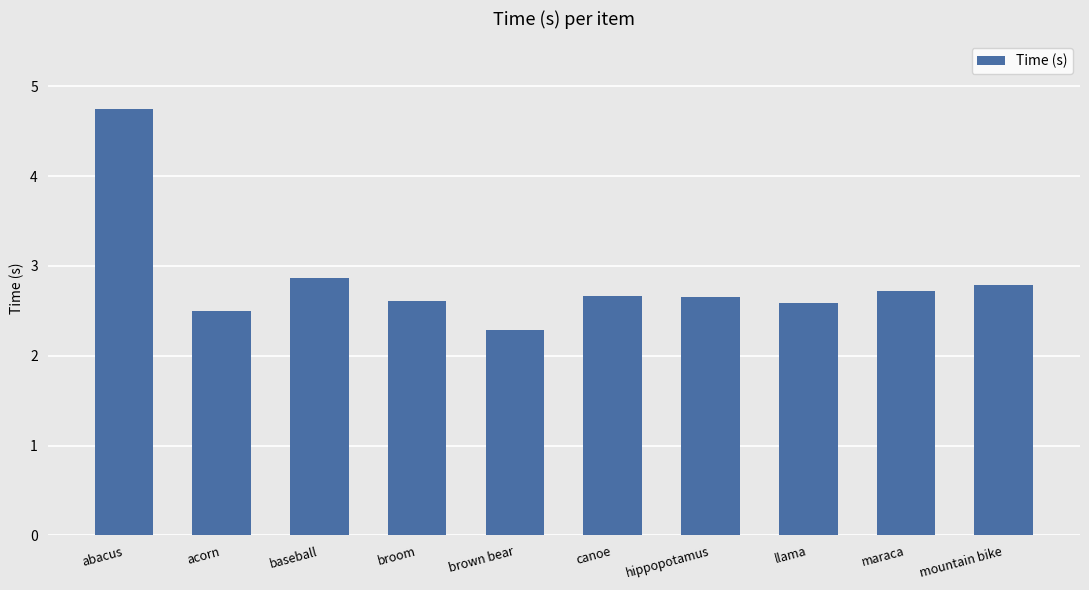

What is the value of the 1st bar from the left?

4.8